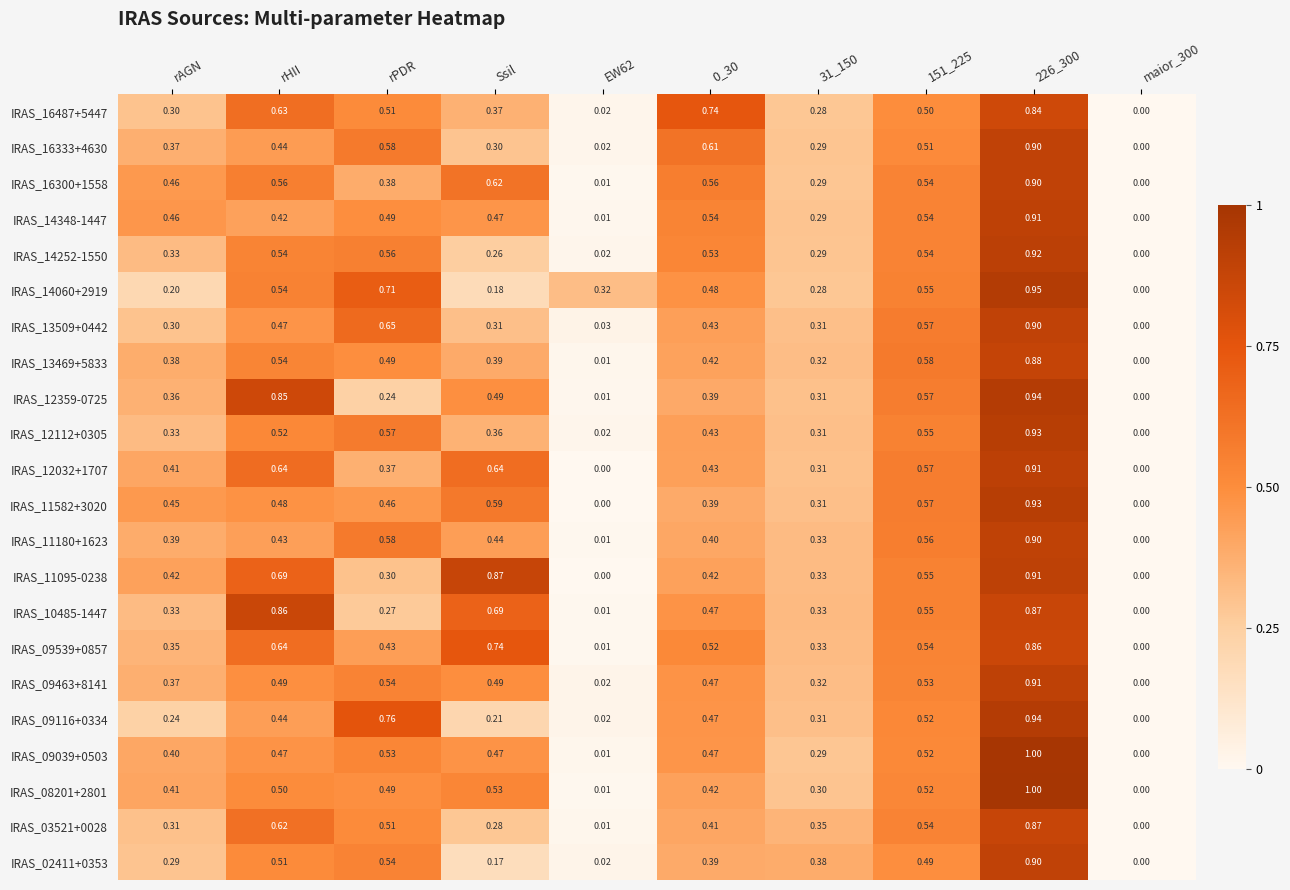

How many distinct data groups are displayed?

22